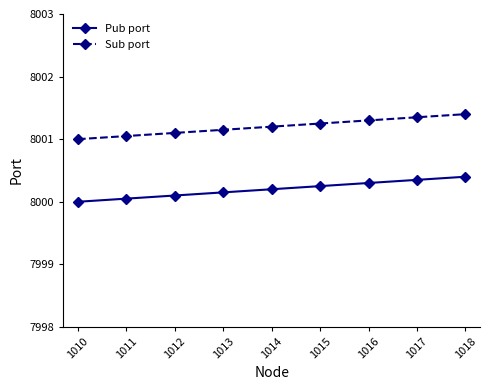

What is the difference between the highest and lowest values at 1018?

1.0